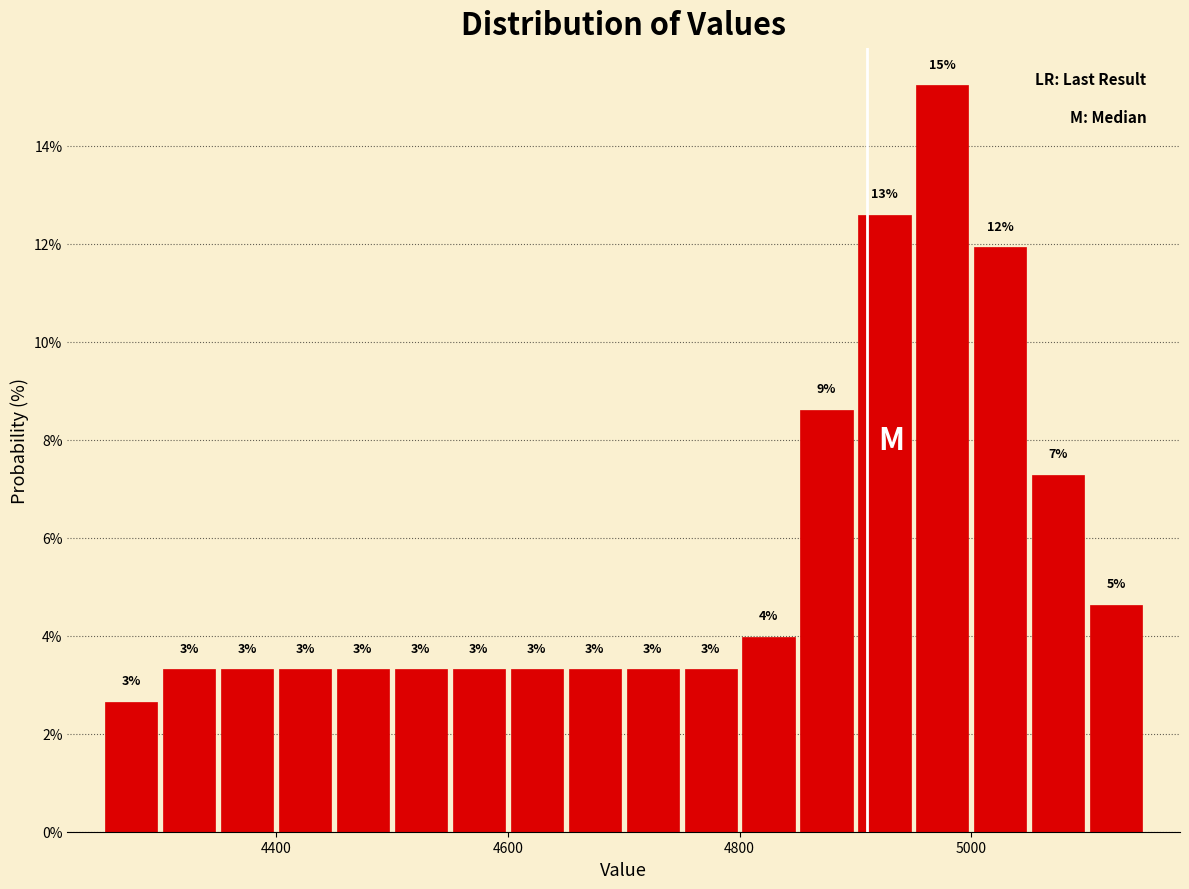

Read against the x-axis, roughly where is the centre of the tallest bar?

4980